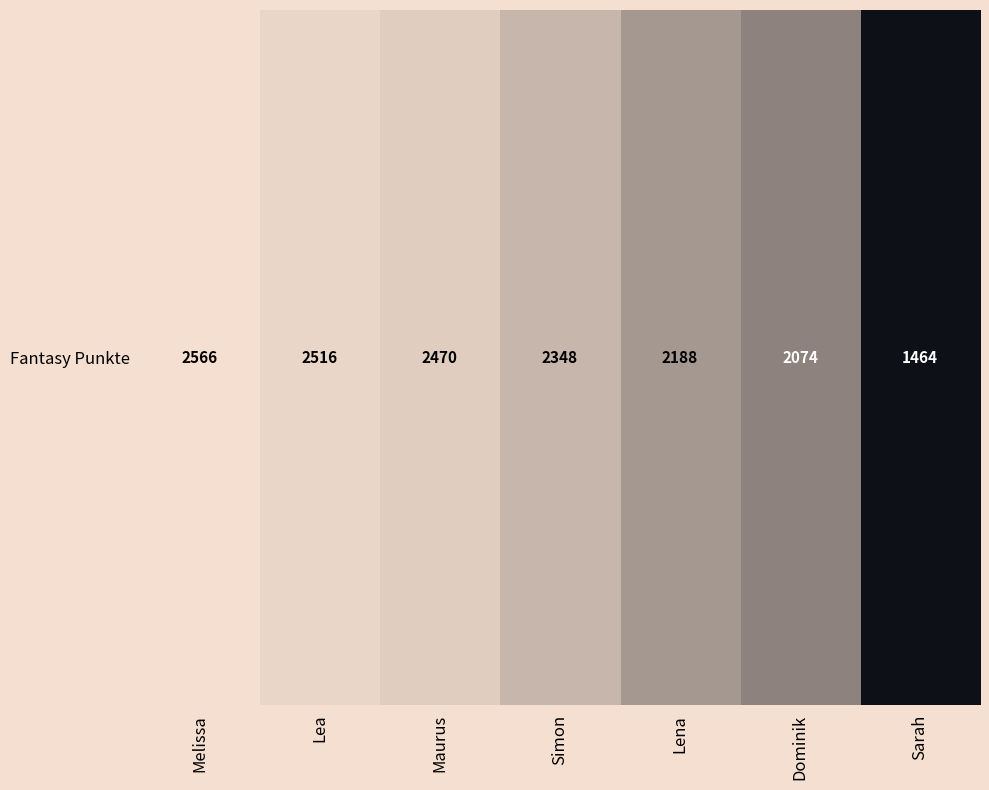

At which label is the value closest to 2015?

Dominik